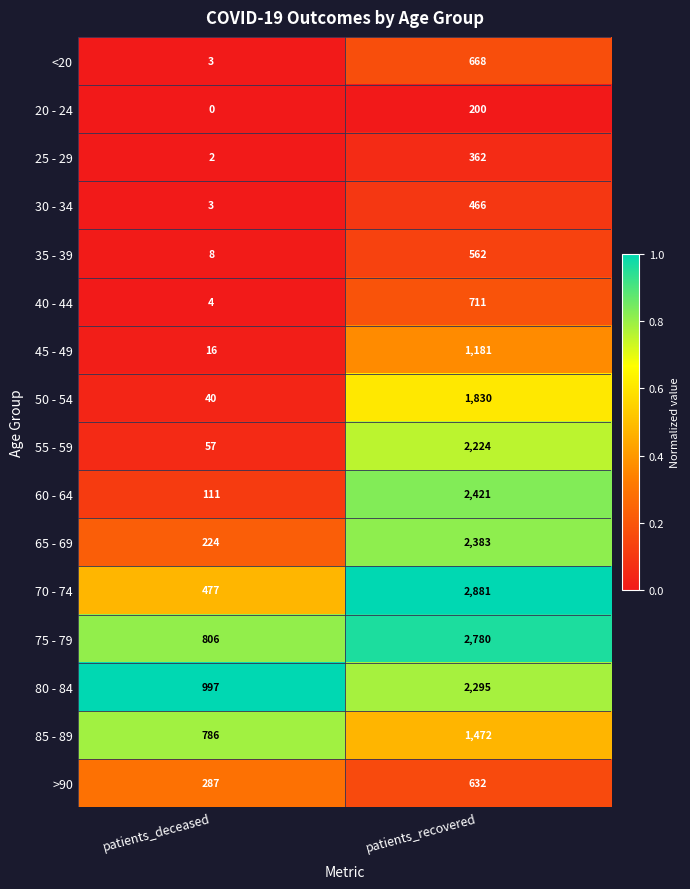

Is it true that 30 - 34 equals 466 at patients_recovered?

True